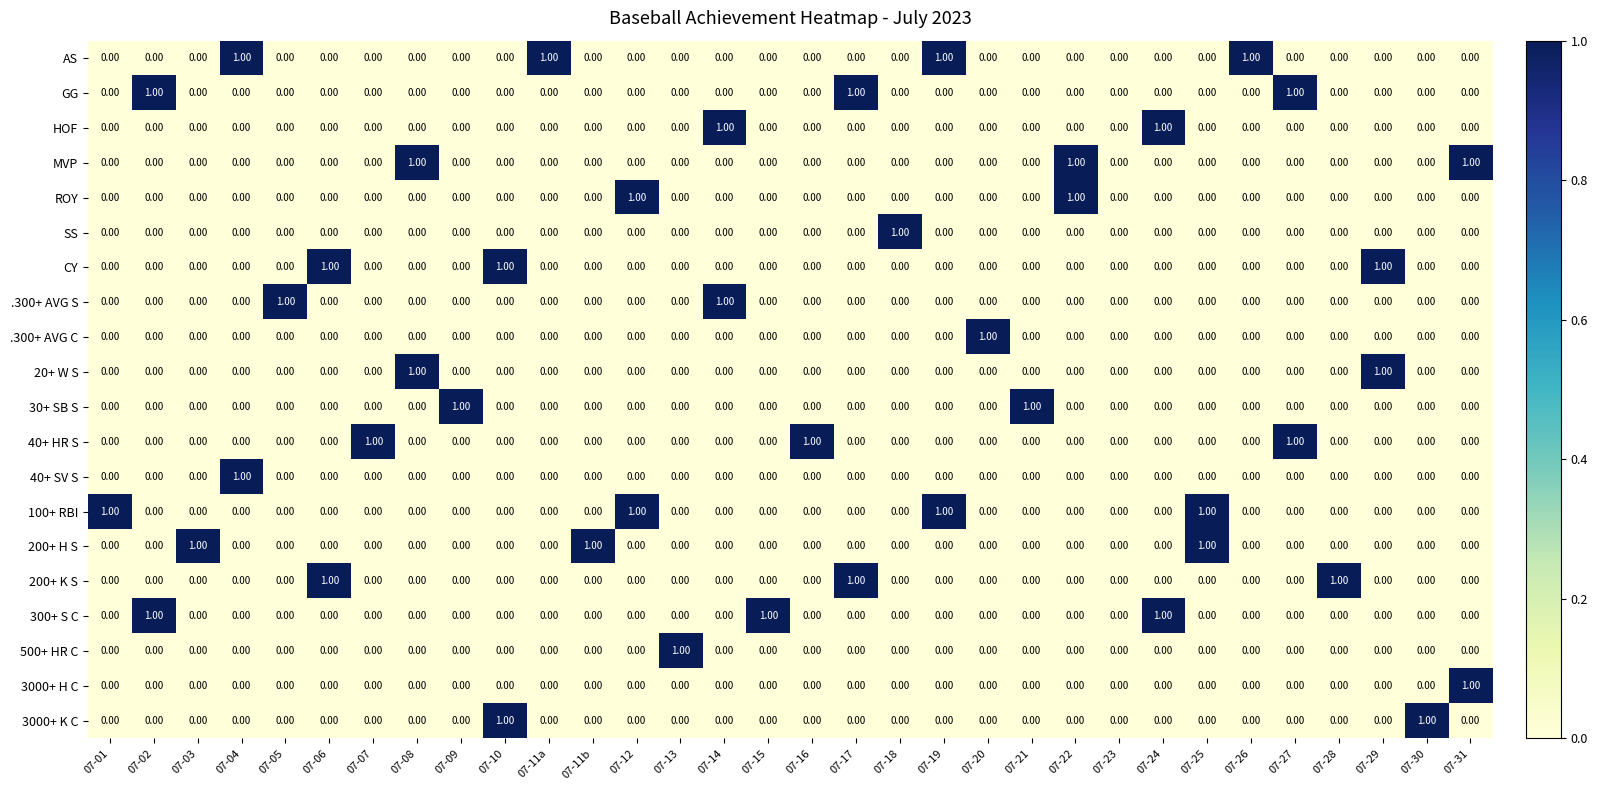

What is the sum of all 100+ RBI values?

4